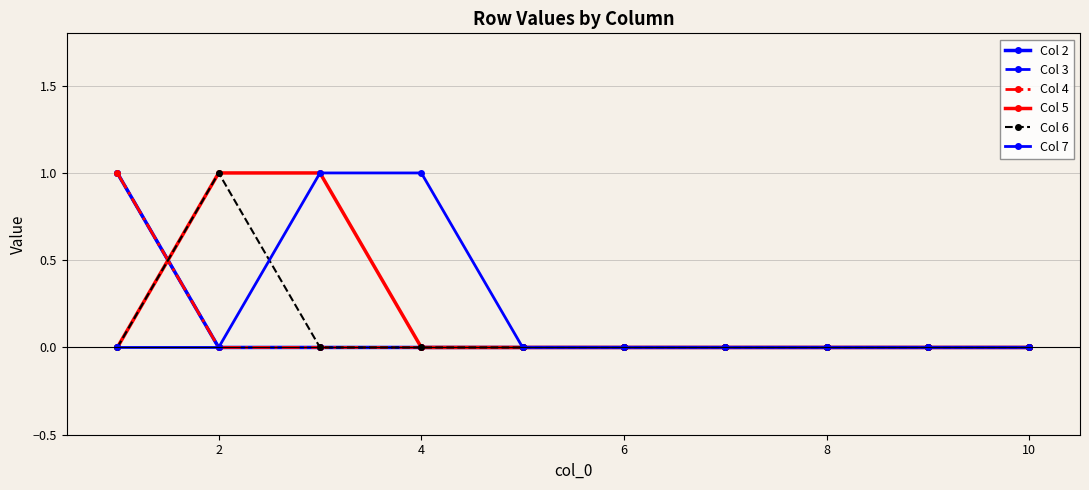

Is this an area chart (filled region under the line)?

No